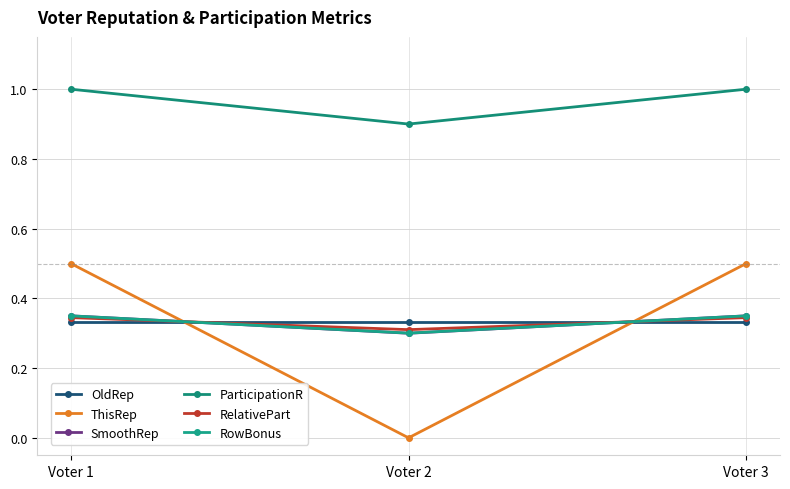

Does the chart have visible grid lines?

Yes